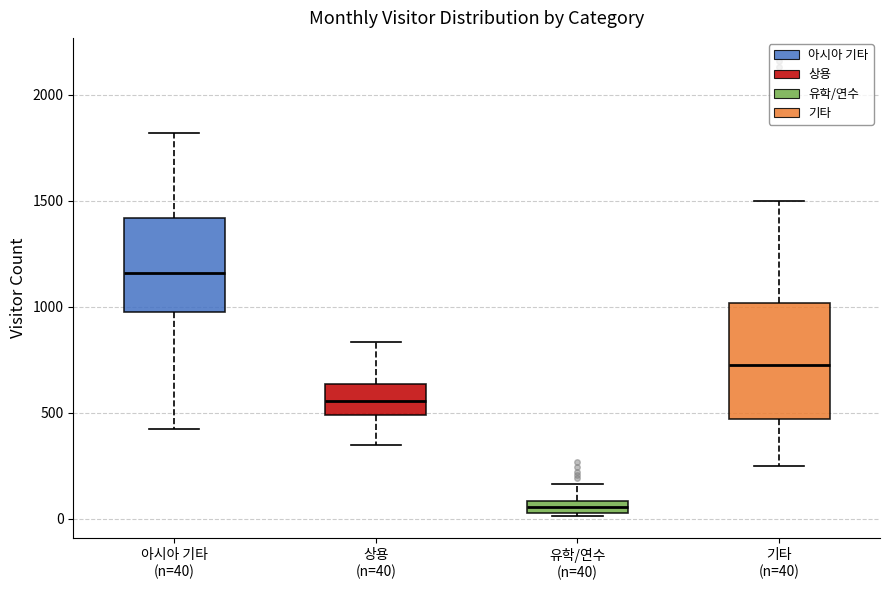

Where does the upper whisker of the box for 기타 (n=40) end on the y-axis? The values are not printed on the chart, so give them approximately, as read against the axis.

1500